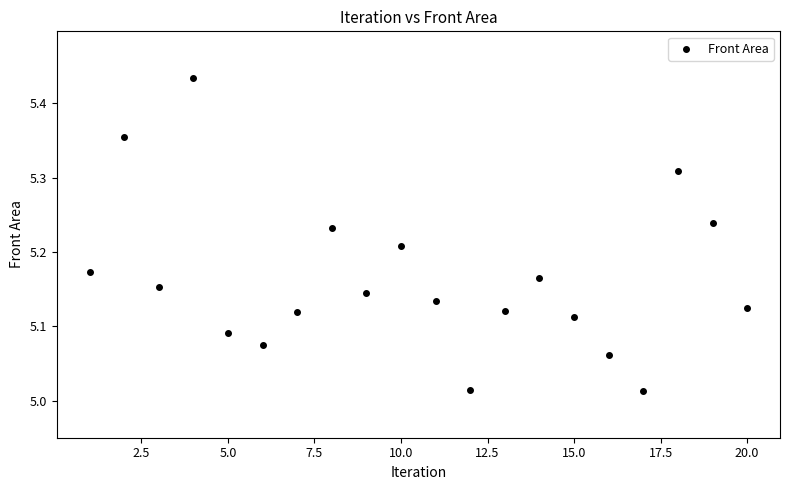

What is the range of Y values (max minus min)?

0.4